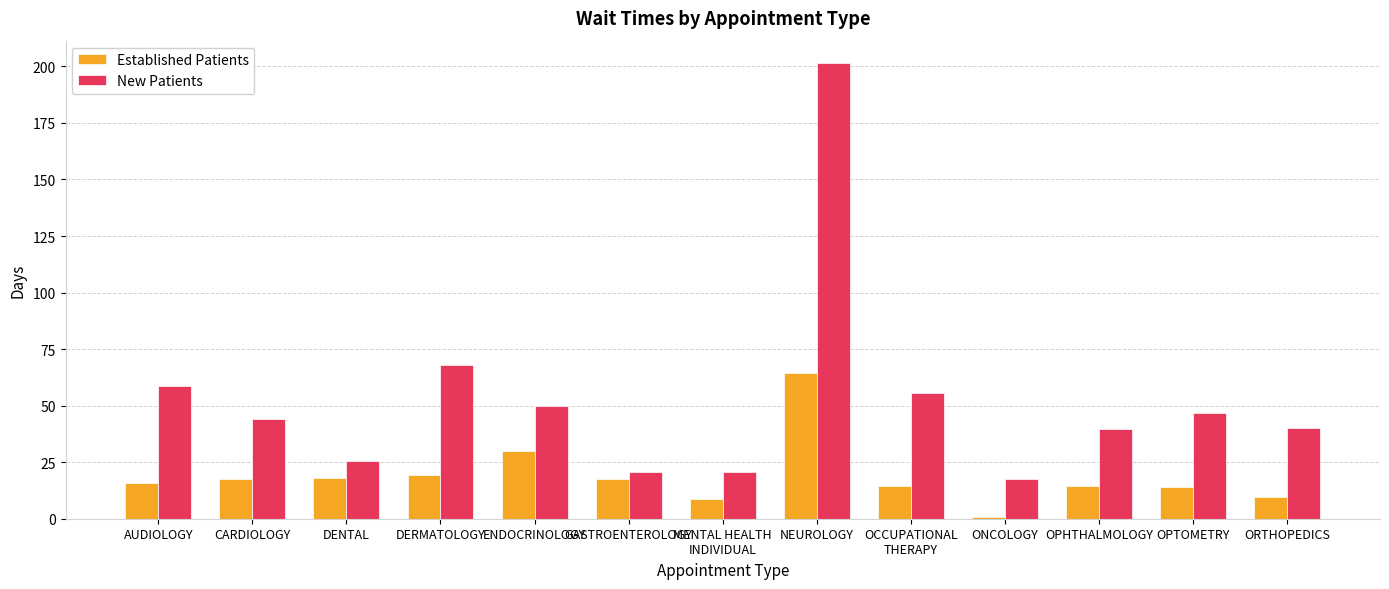

Rank the series by their maximum value, from highest to lowest.

New Patients, Established Patients